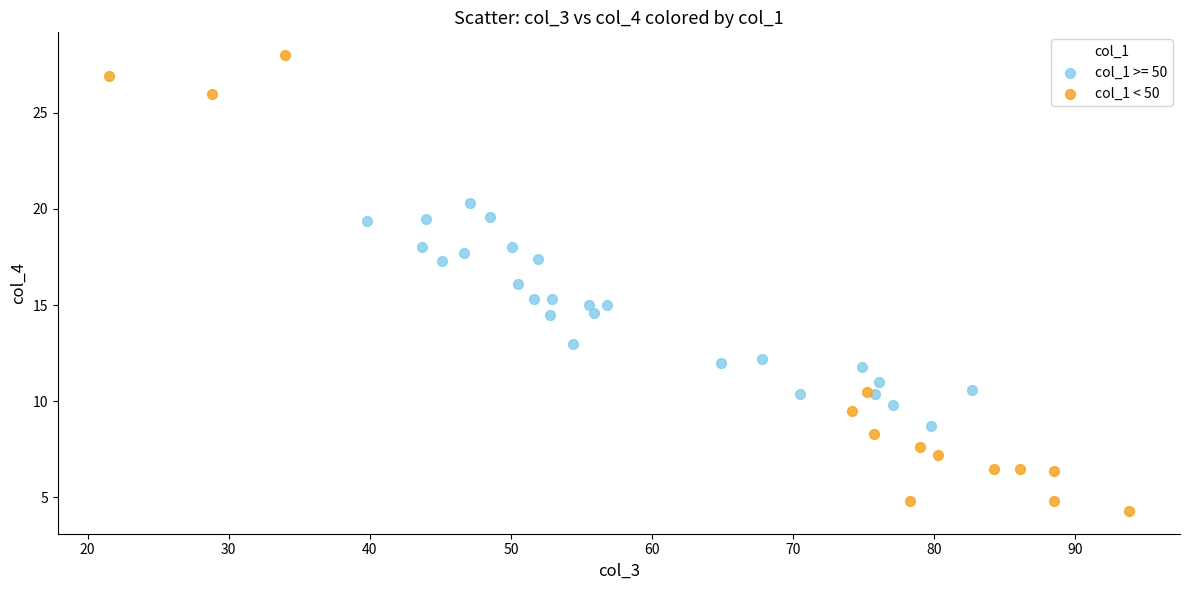

Which series has the widest spread of Y values?

col_1 < 50